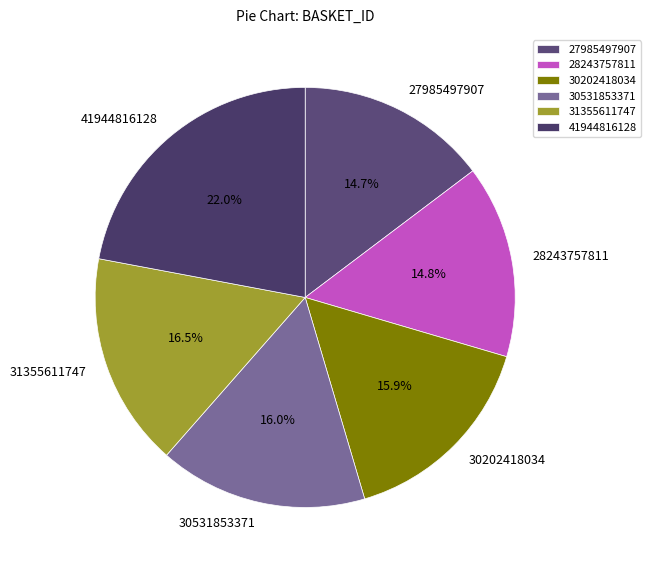

Count the number of slices in the pie.

6